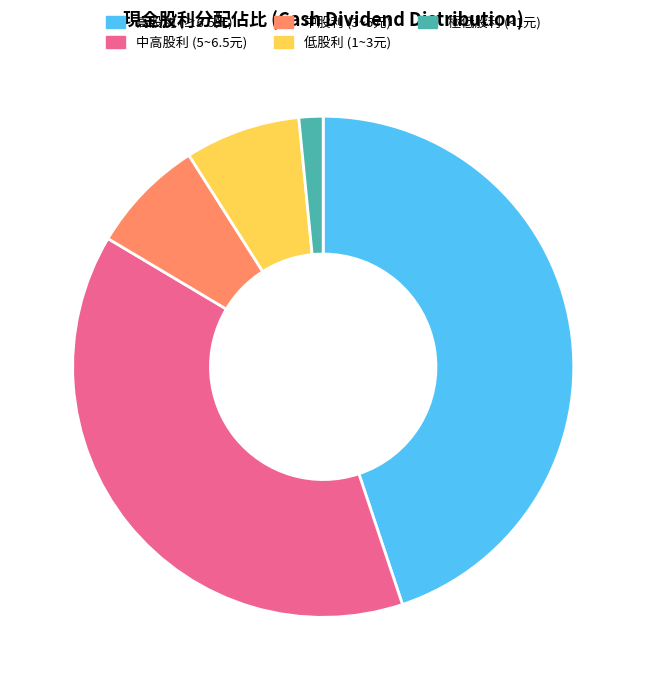

Is it true that 中高股利 (5~6.5元) is 39% of the pie?

True